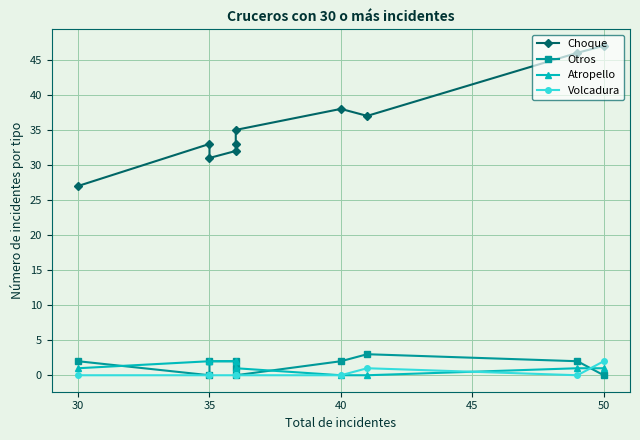

Rank the series at 30 from lowest to highest value.

Volcadura, Atropello, Otros, Choque